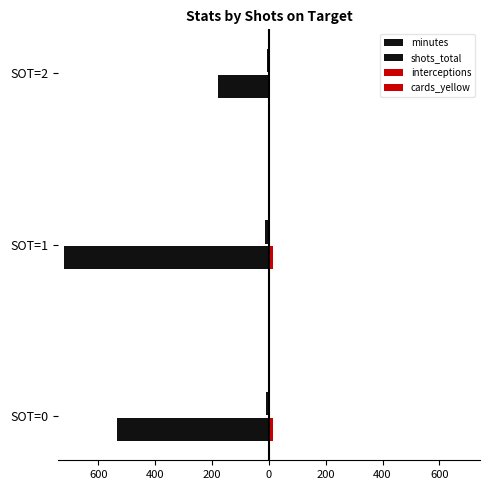

What is the minimum value shown in the chart?

-723